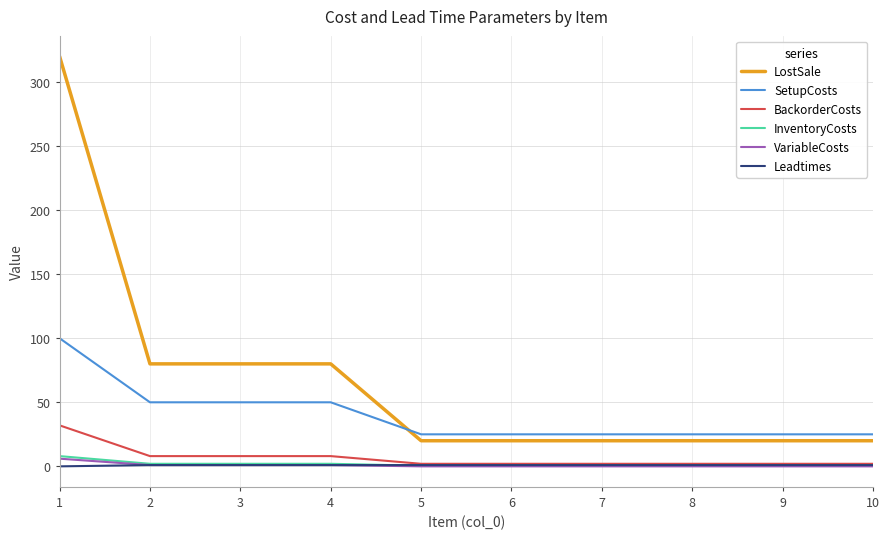

What is the greatest value displayed?

320.0